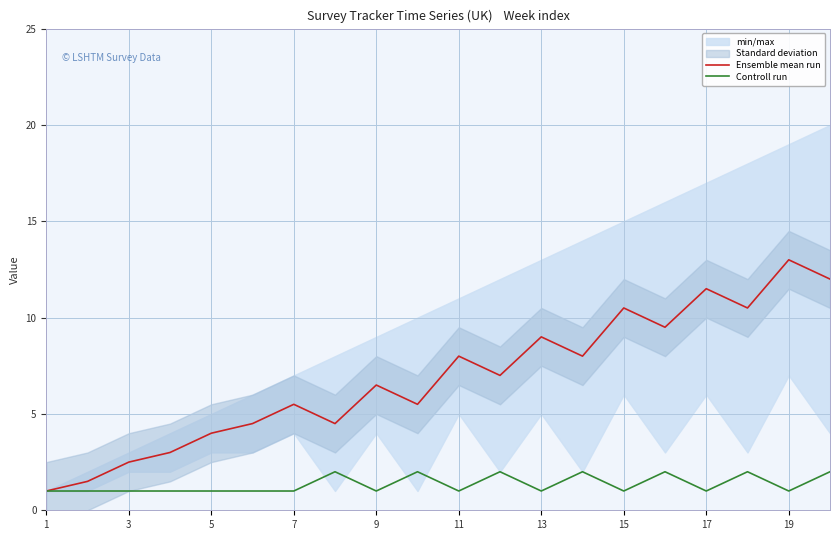

What is the difference between the maximum and minimum values in the Controll run series?

1.0